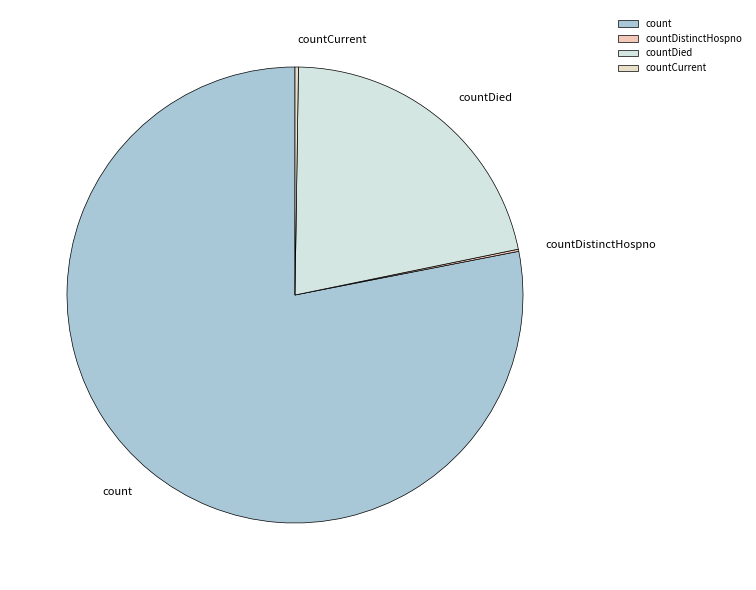

True or false: count accounts for 78% of the total.

True